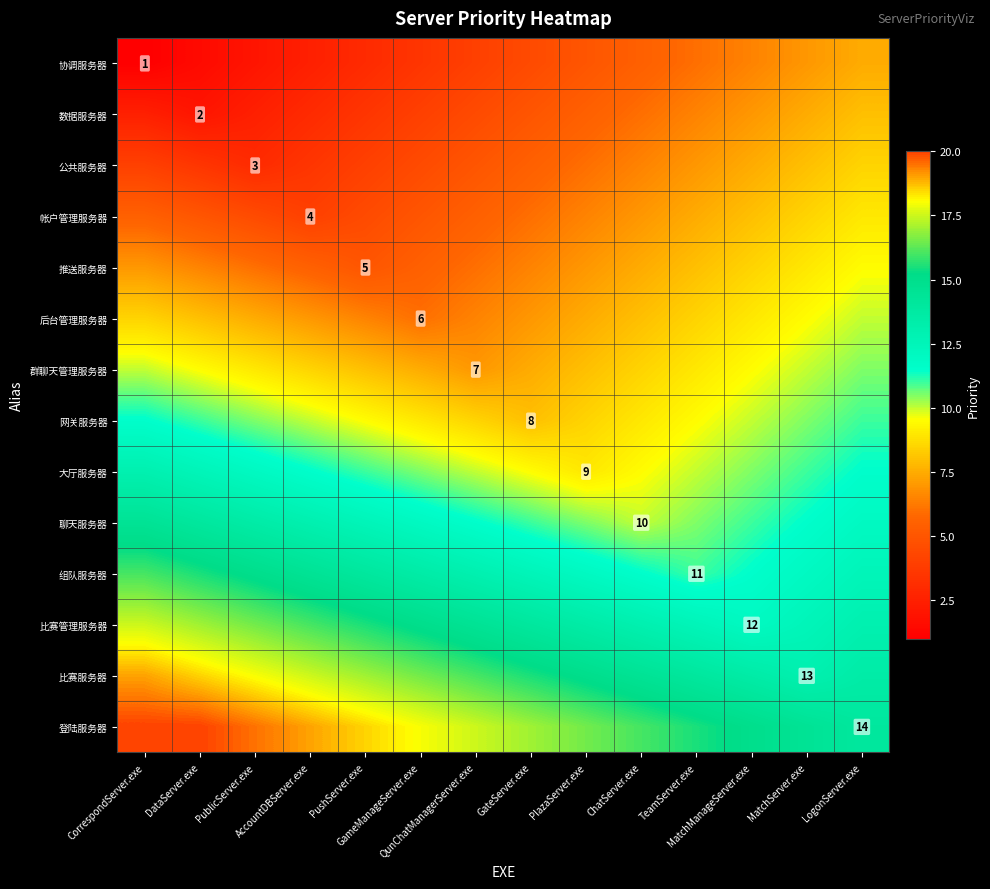

At which category is the sum across all series the highest?

LogonServer.exe